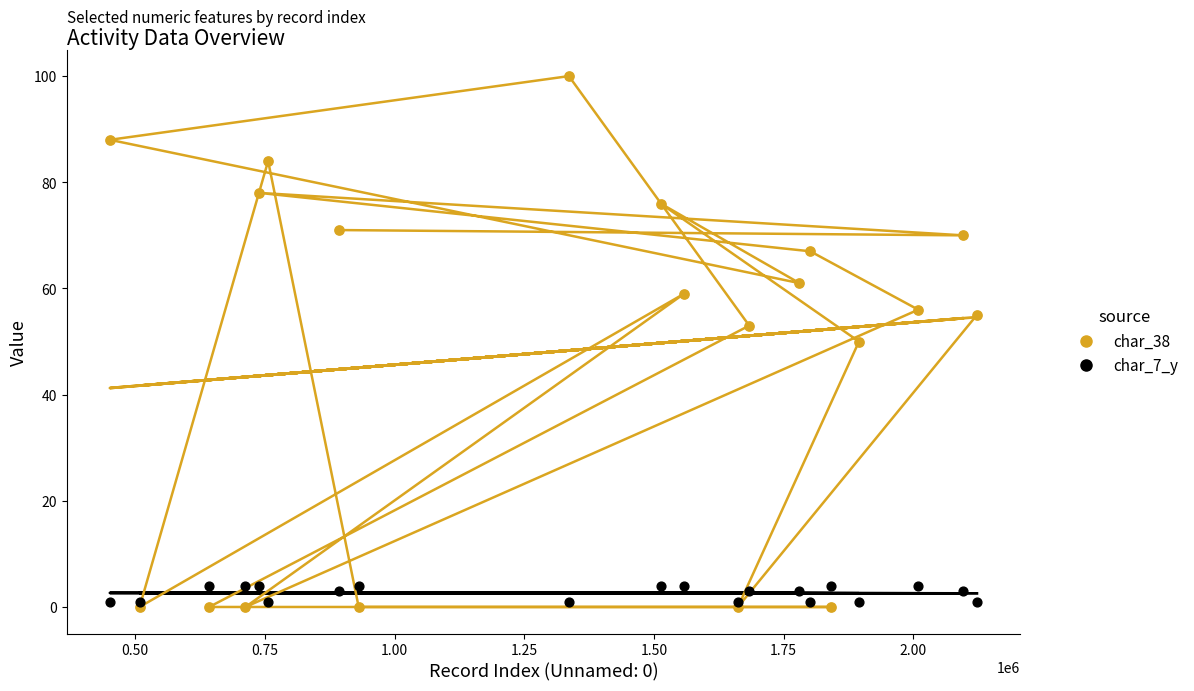

Which series has the largest Y range (max minus min)?

char_38